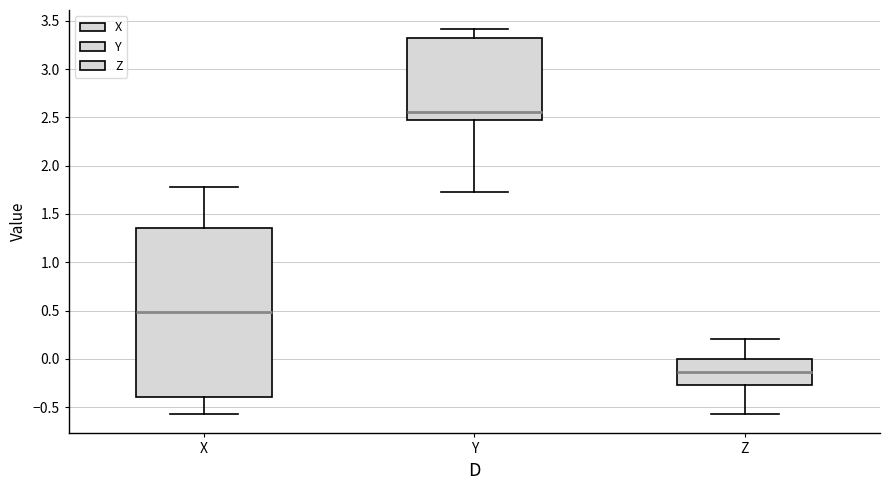

Which box is the tallest, from its lower edge to its upper edge?

X